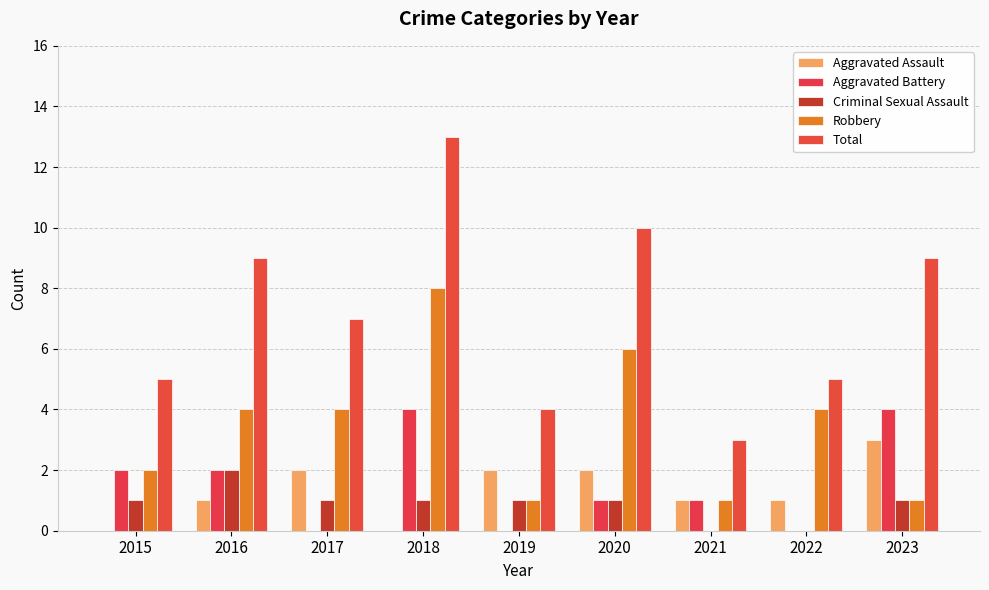

What is the average value of the Robbery series?

3